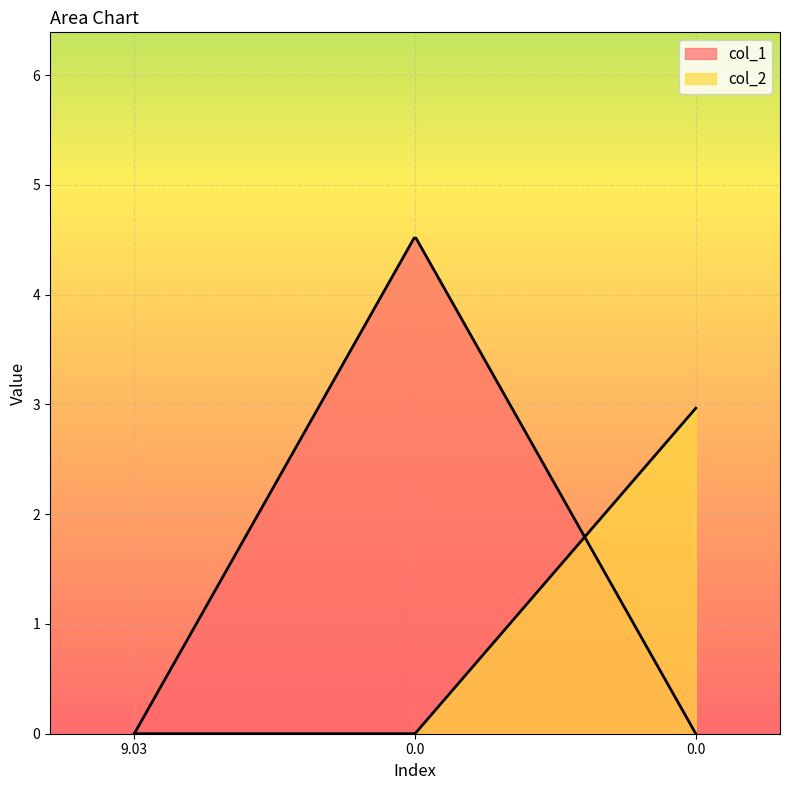

How many lines are shown in the chart?

2